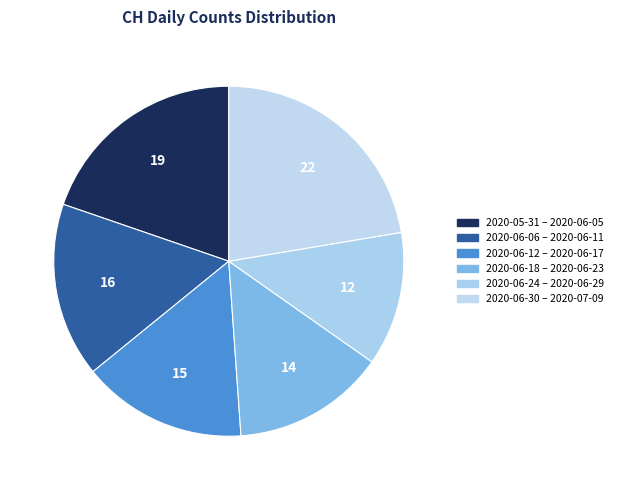

Count the number of slices in the pie.

6